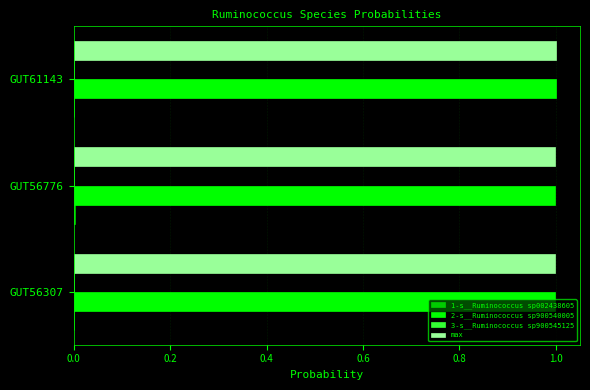

True or false: 2-s__Ruminococcus sp900540005 has a value of 1.0 at GUT61143.

True